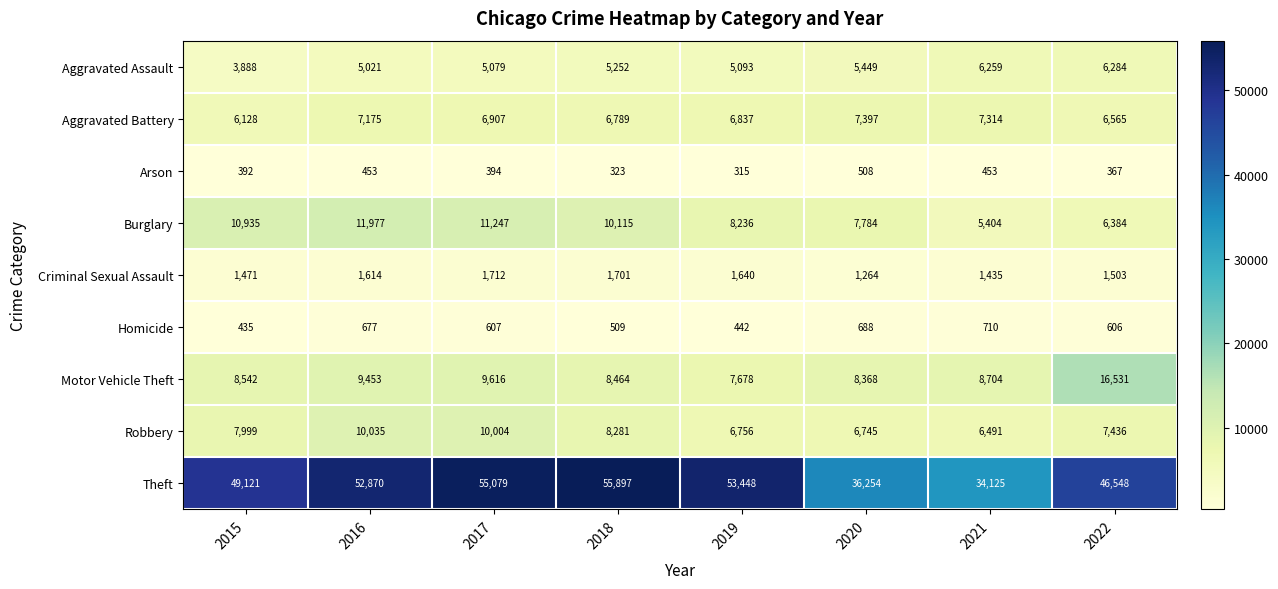

How many values in the Robbery series are below 7999?

4